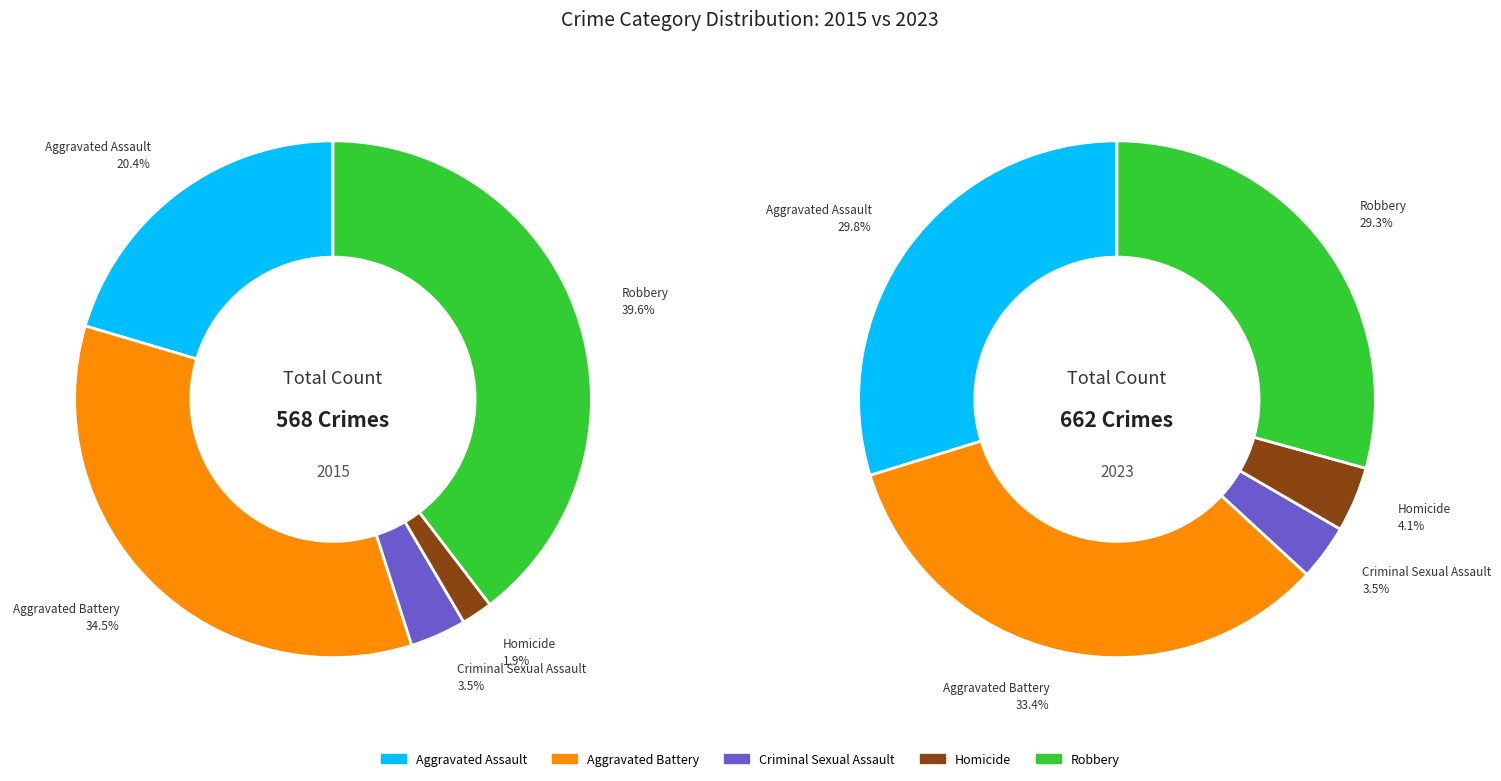

Is the sum of values_2015 and 2 greater than half?

No